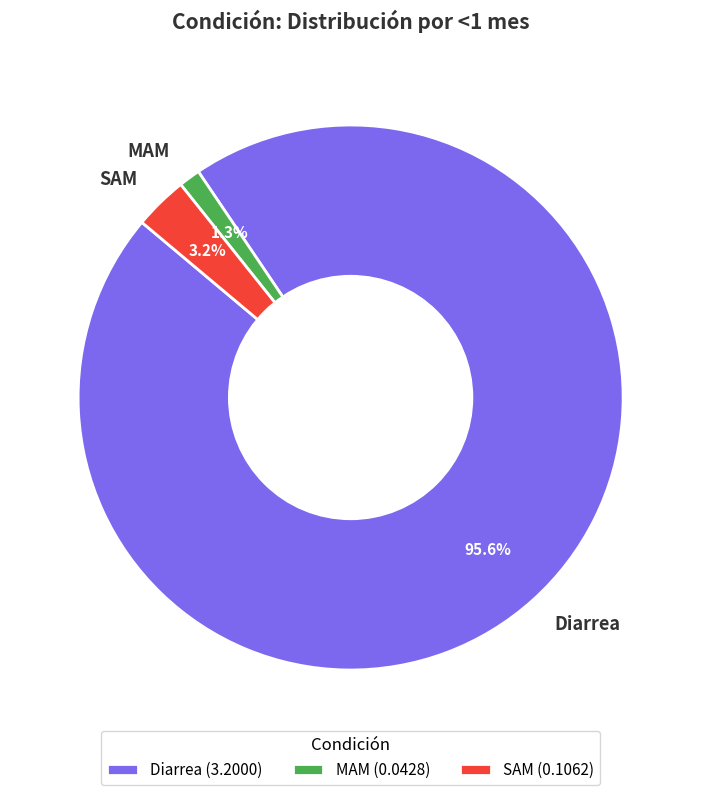

To the nearest percent, what is the combined percentage of Diarrea and SAM?

99%